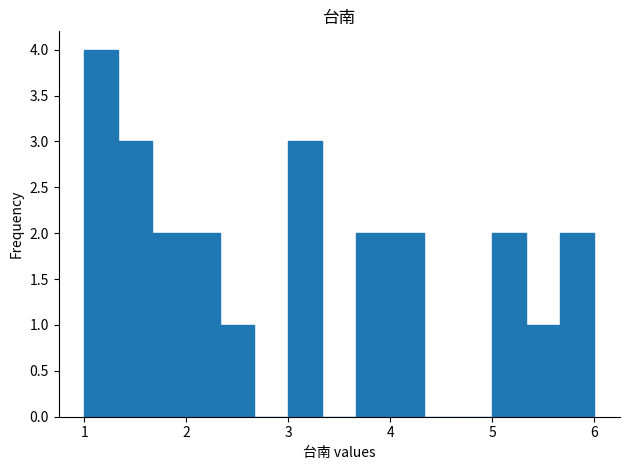

Around what value on the x-axis is the tallest bar? Give the approximate position of its centre, as read against the axis.

1.2